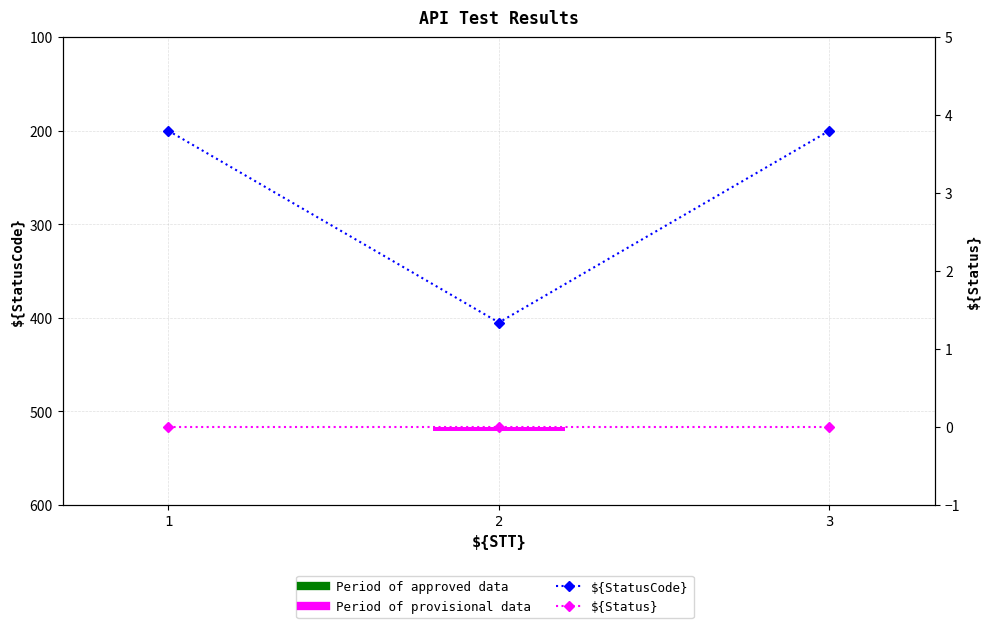

Which category has the lowest value in the ${StatusCode} series?

1